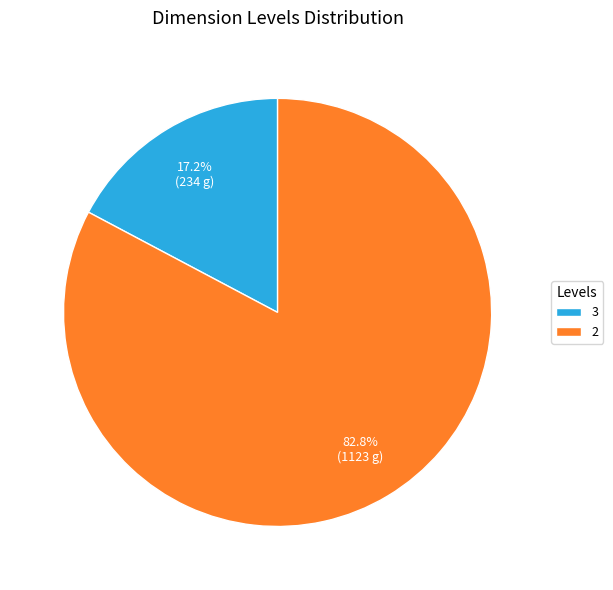

Rank the categories by value from lowest to highest.

3, 2